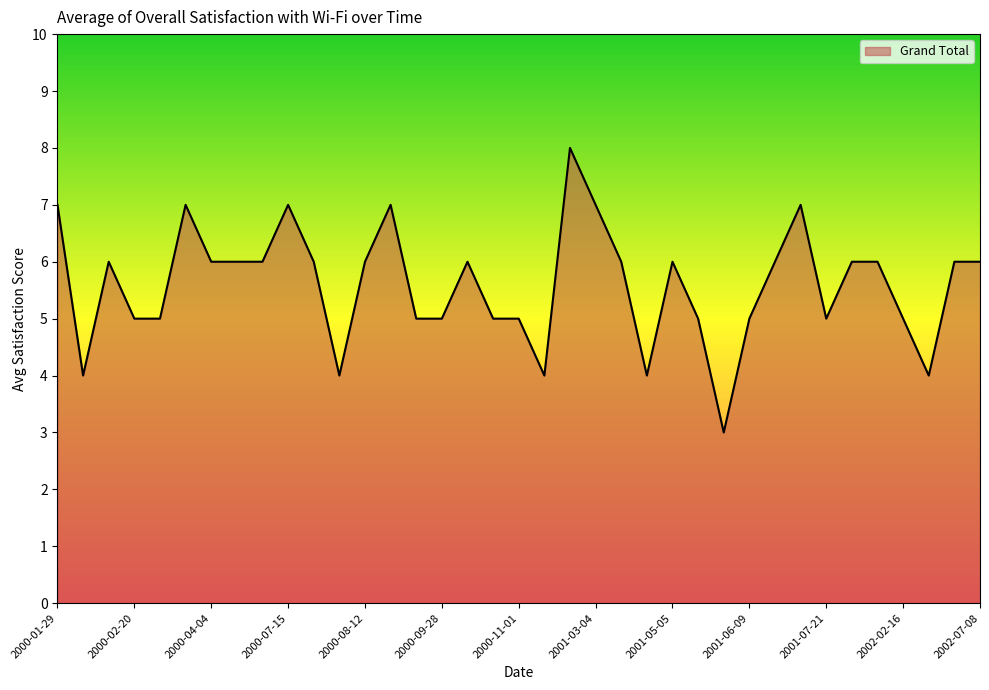

What is the minimum value shown in the chart?

3